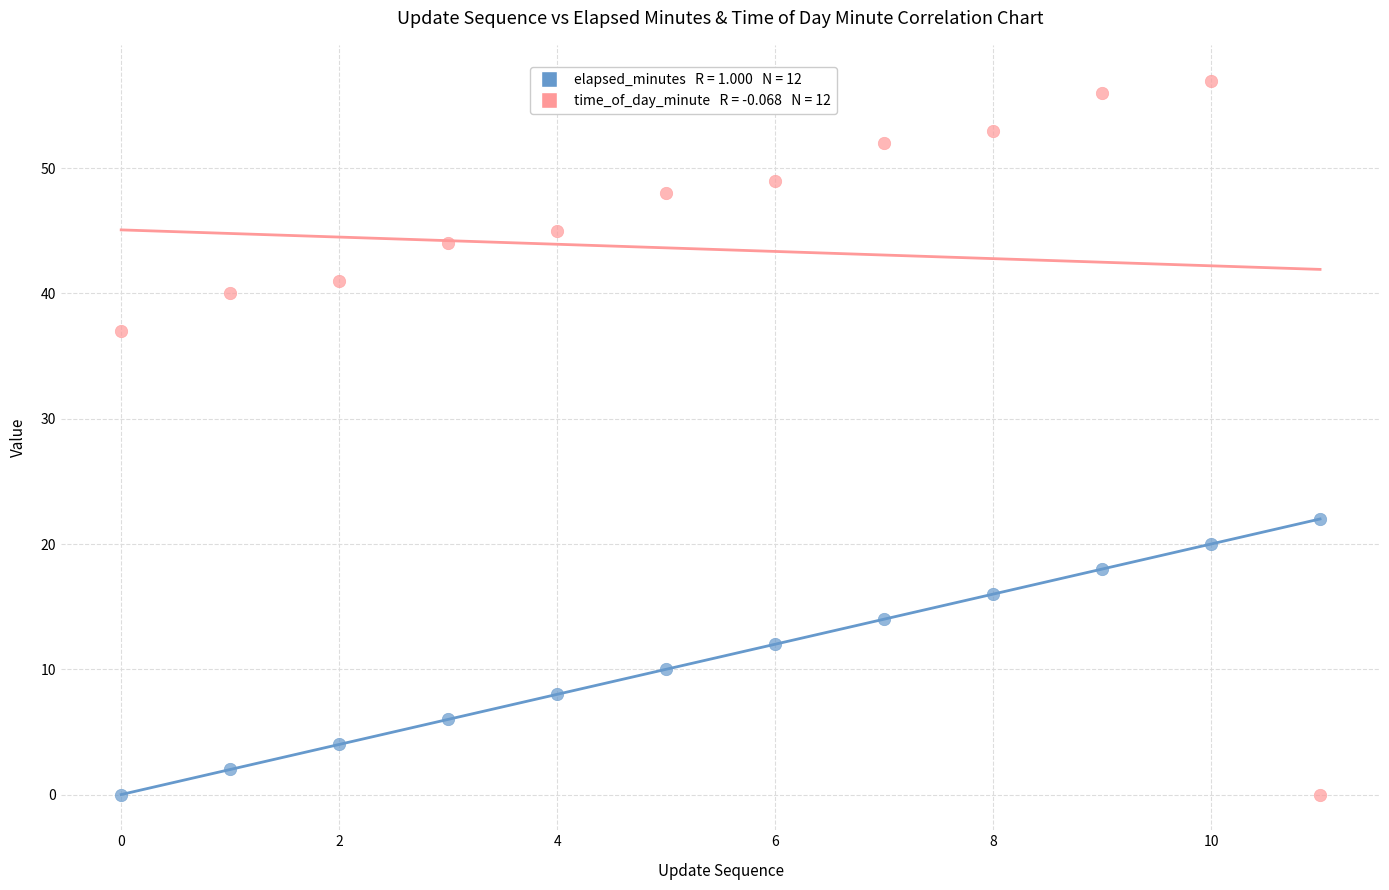

Across all data points, what is the range of Y values (max minus min)?

57